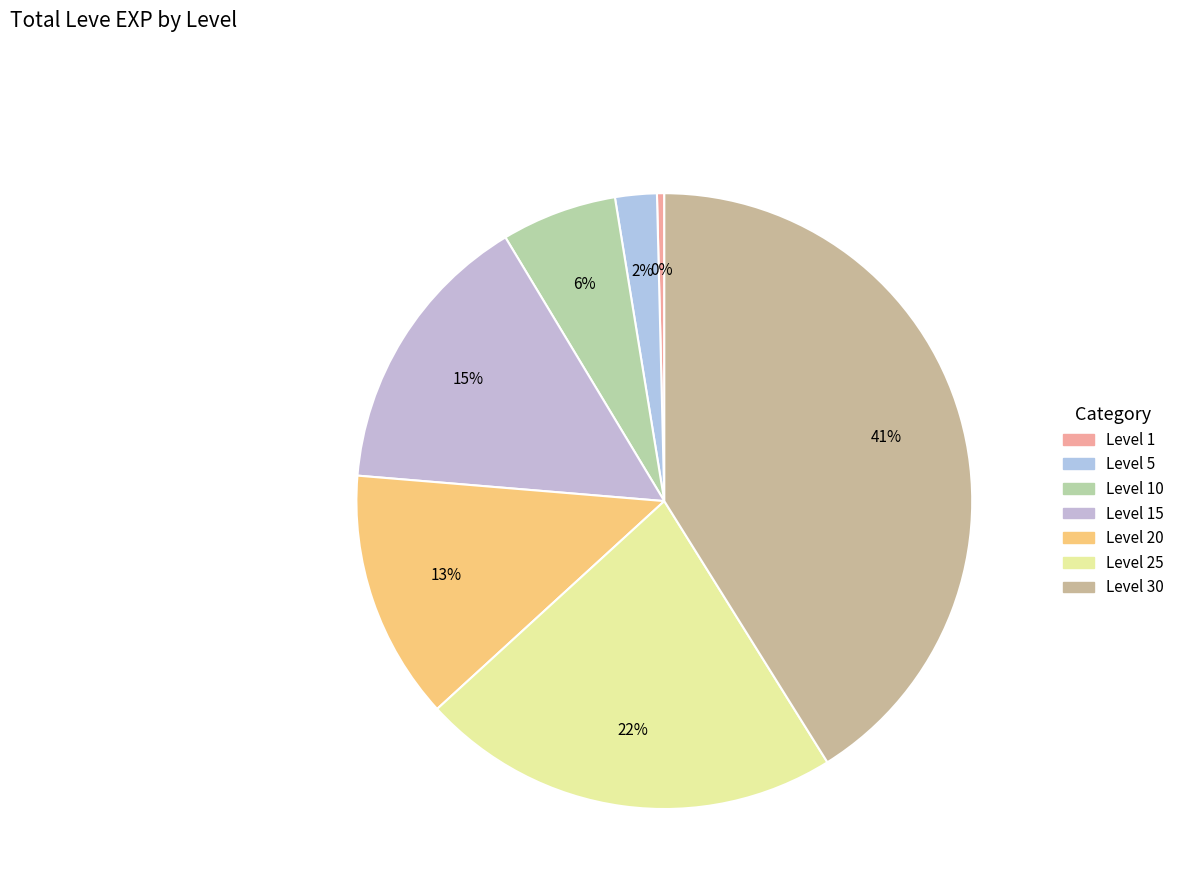

How many segments does this pie chart have?

7